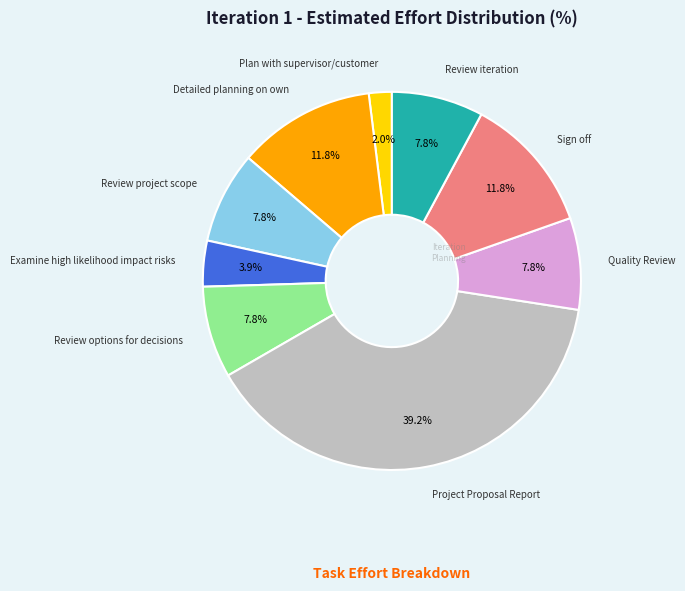

Does any single category account for the majority?

No